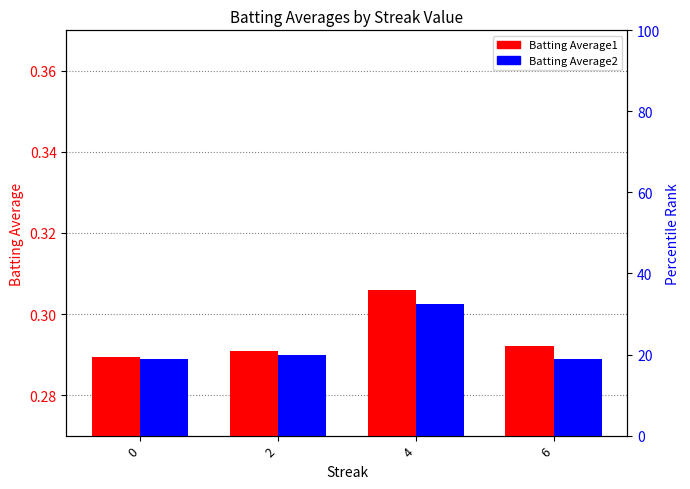

List the labels in order of Batting Average1 value, smallest first.

0, 2, 6, 4